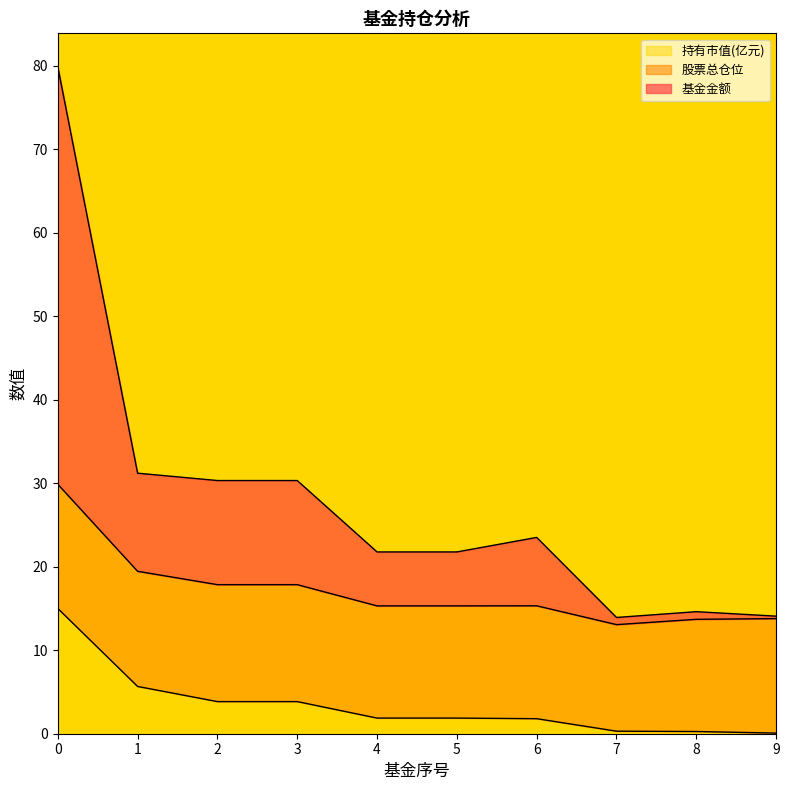

The 持有市值(亿元) series shows 0.0 at 9. True or false?

False